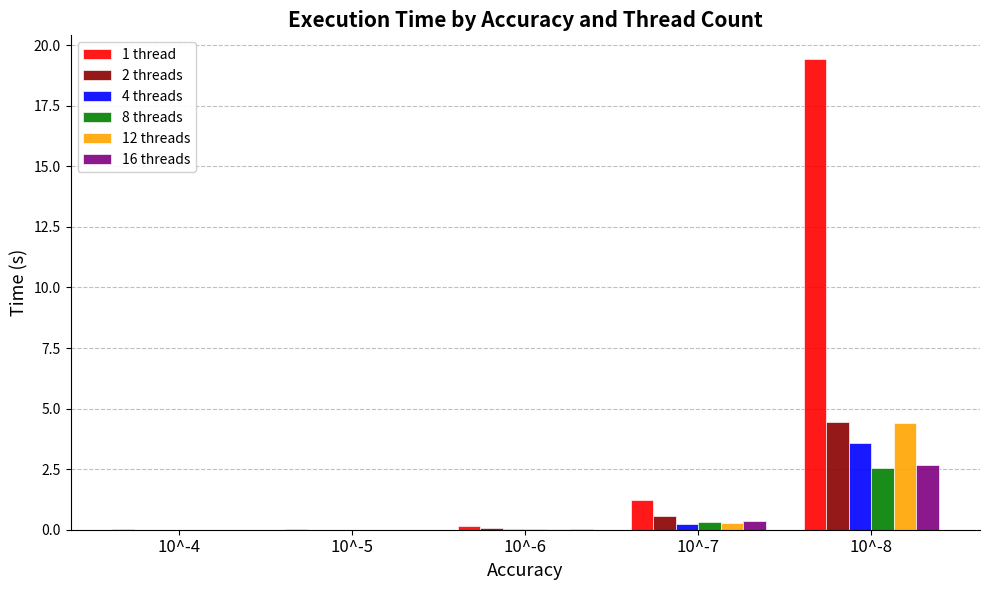

What is the sum of all 16 threads values?

3.1